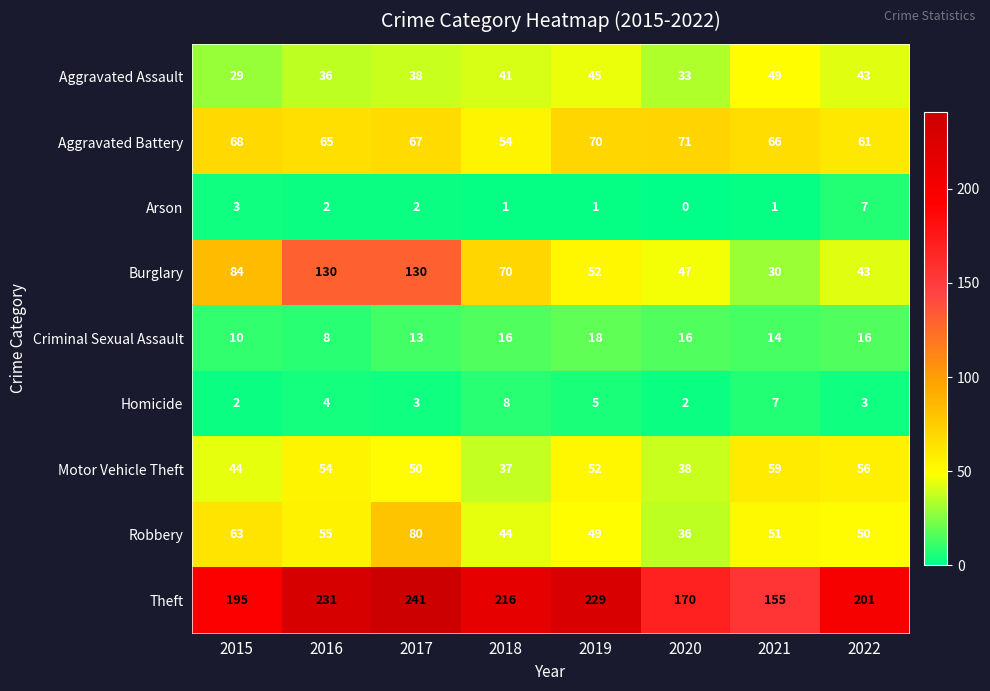

What value does the Aggravated Battery series have at 2022, to the nearest 5?

60